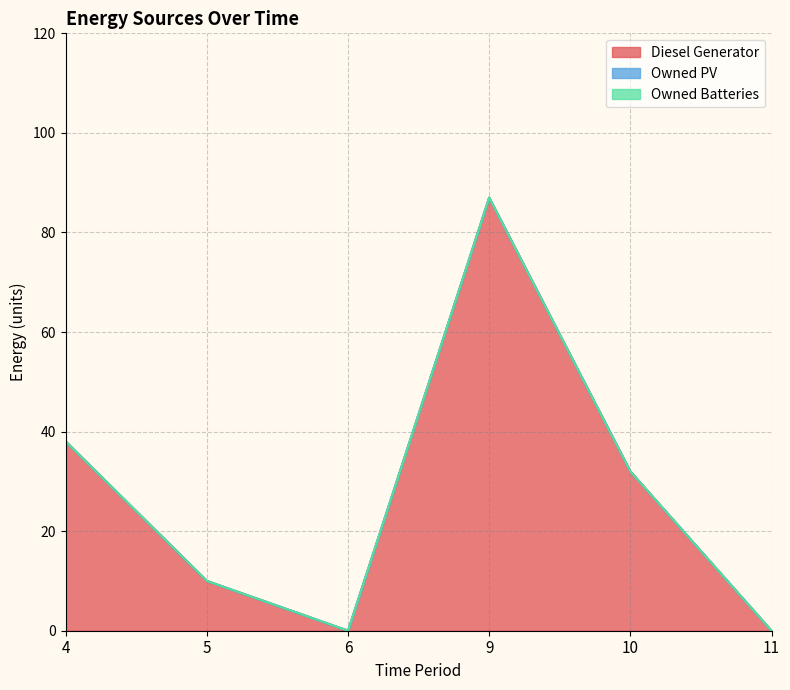

At which label does Owned PV reach its peak?

4